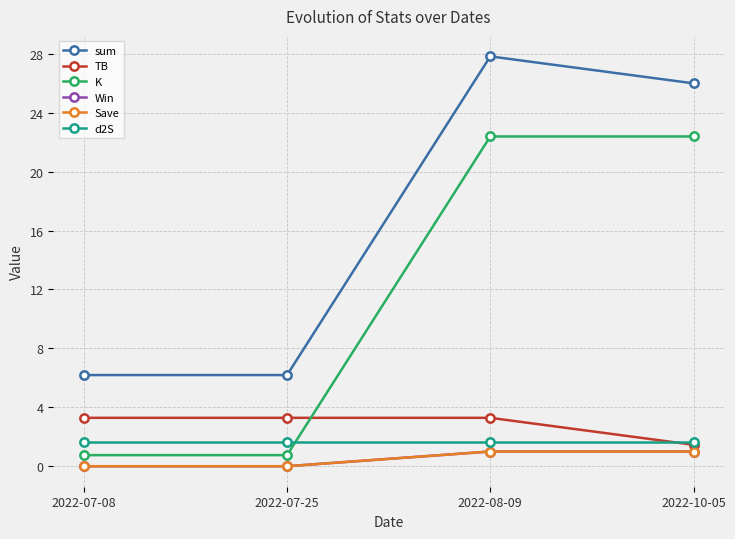

Is this an area chart (filled region under the line)?

No